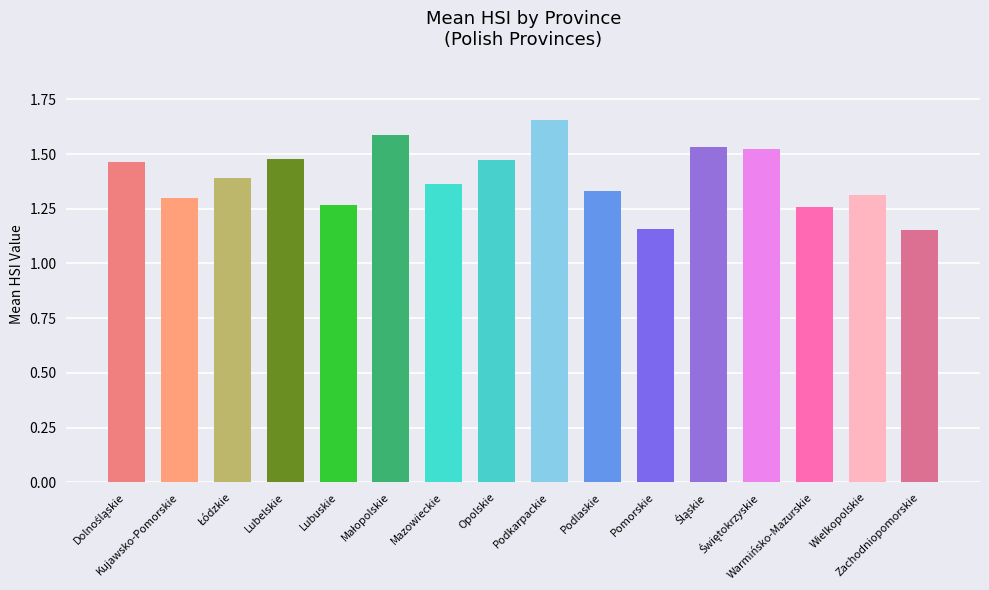

Count the values in the range 1 to 2.

16